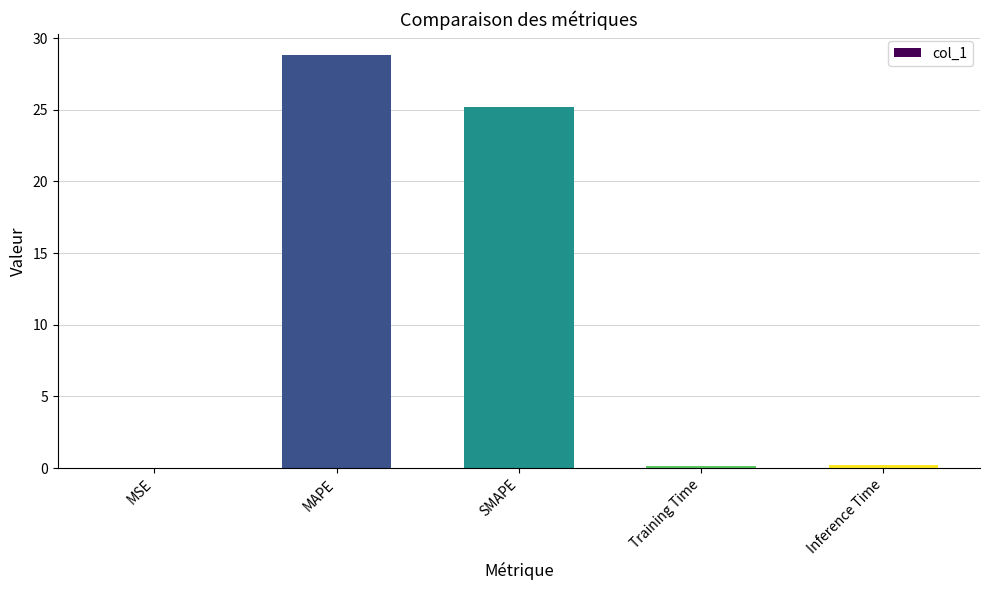

What is the change in value from MSE to MAPE?

+28.8